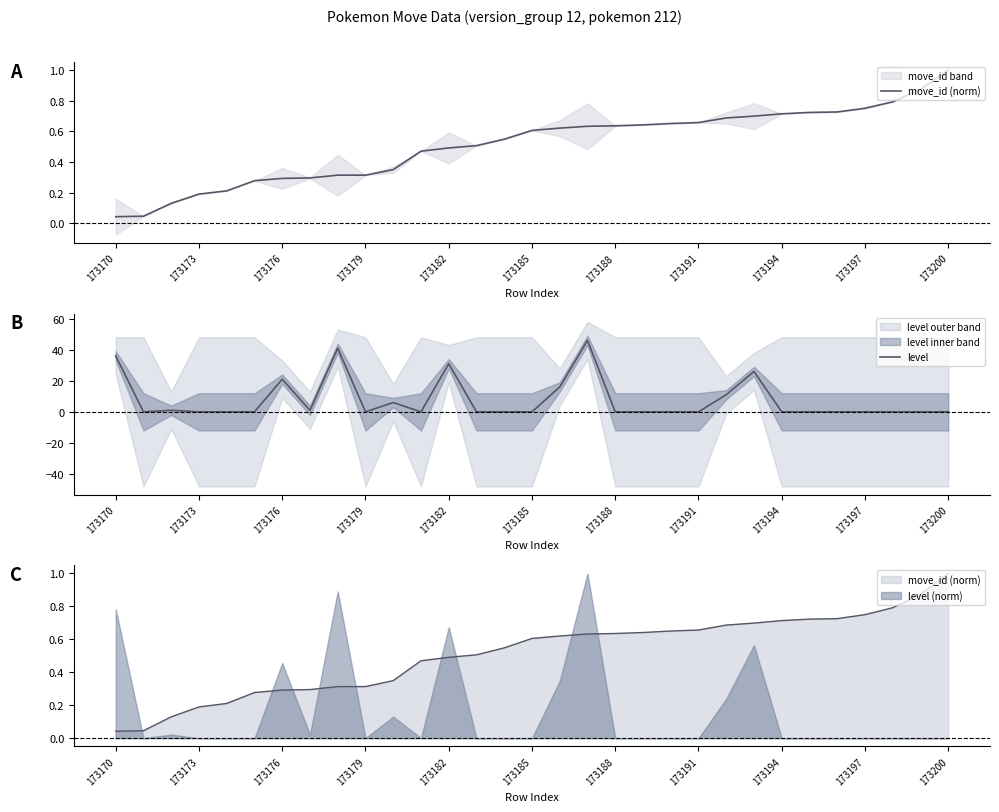

What position from the right is 17?

14